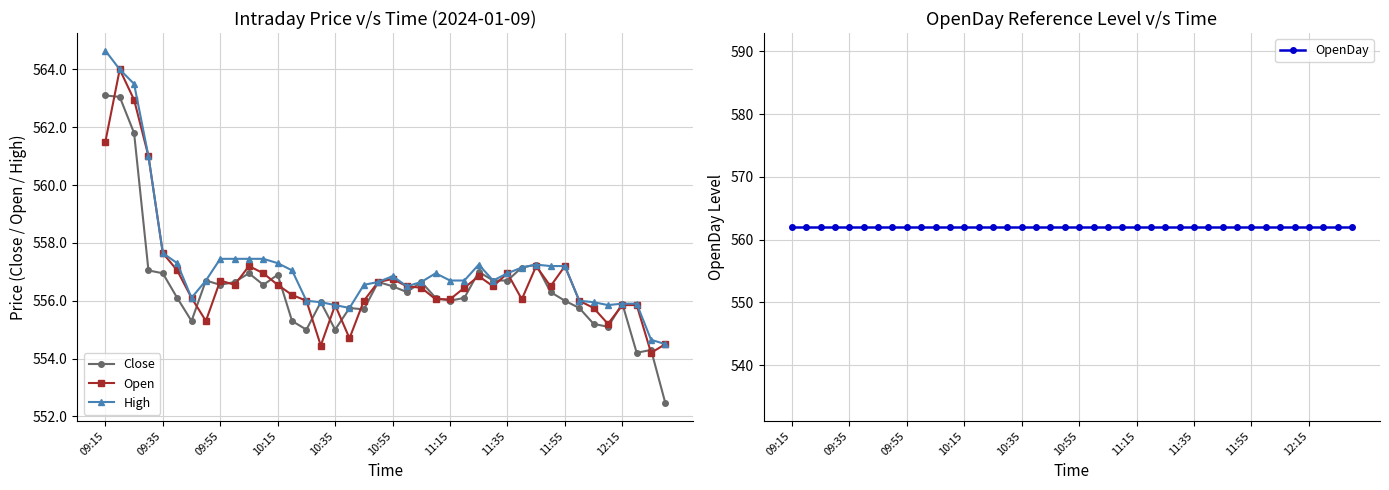

True or false: High has more than 2 points higher than both neighbors.

True